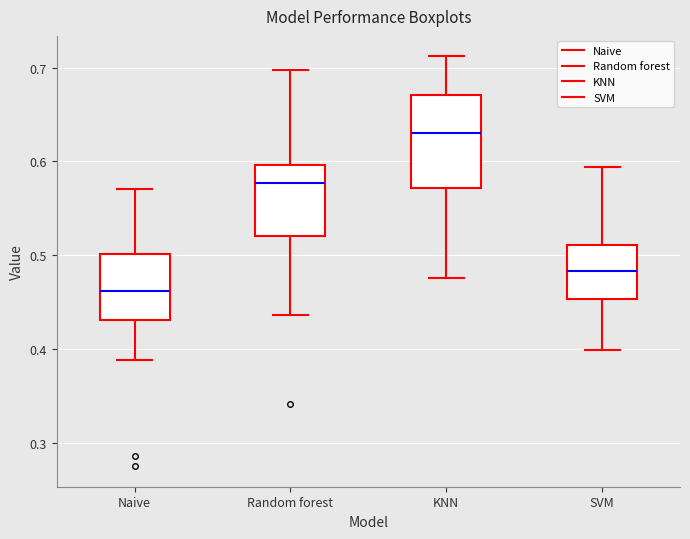

Which box's median line is the lowest?

Naive